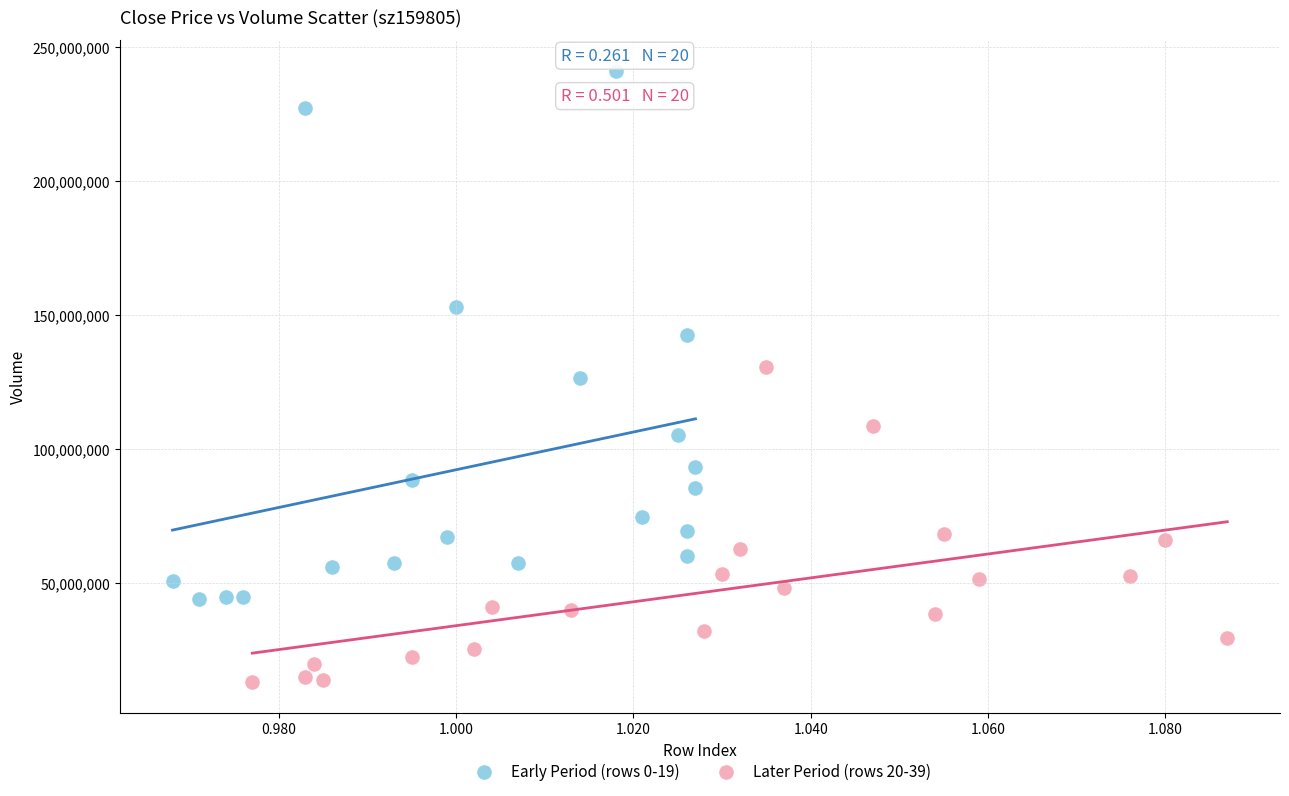

Which series contains the lowest Y value?

Later Period (rows 20-39)